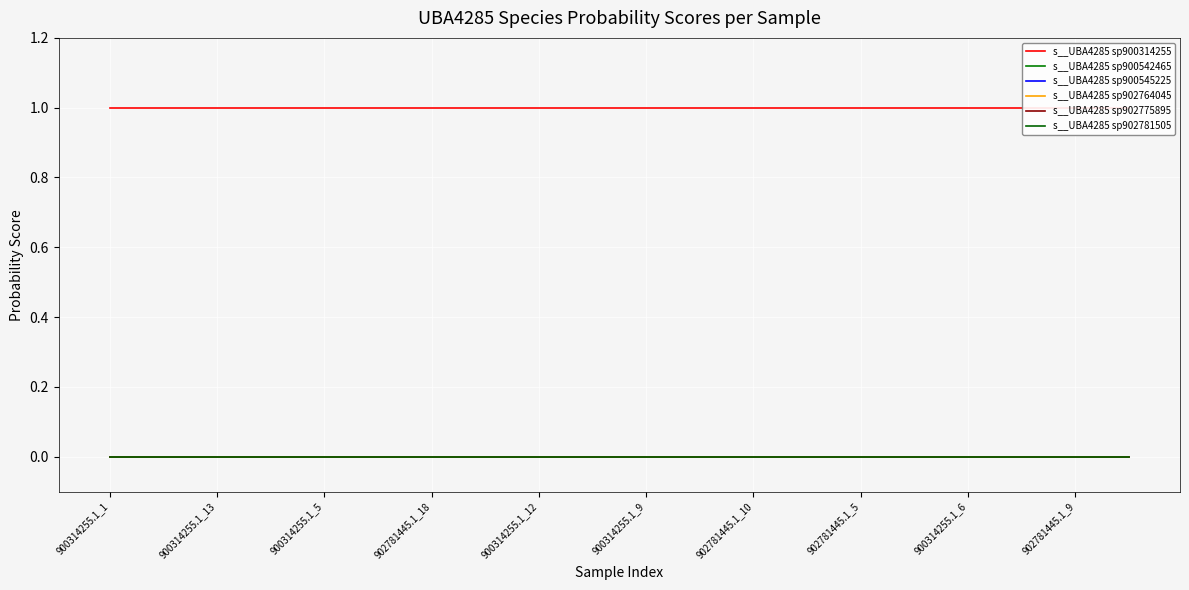

How many lines are shown in the chart?

6